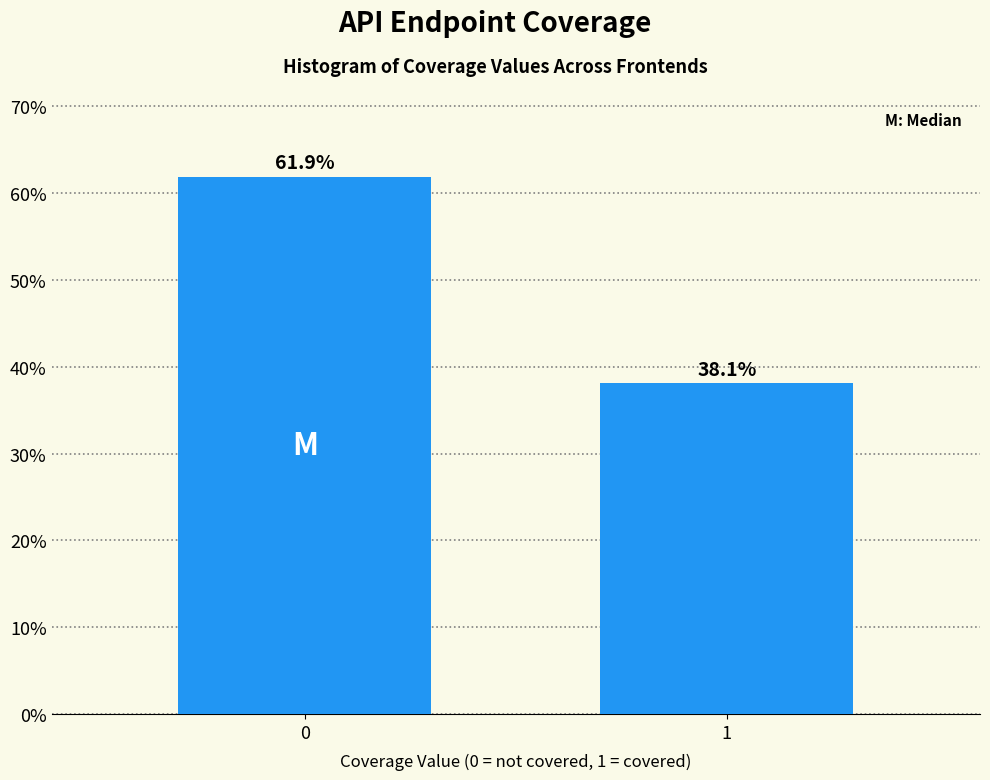

Reading right to left, extract all data points from this chart.

1=38.1	0=61.9